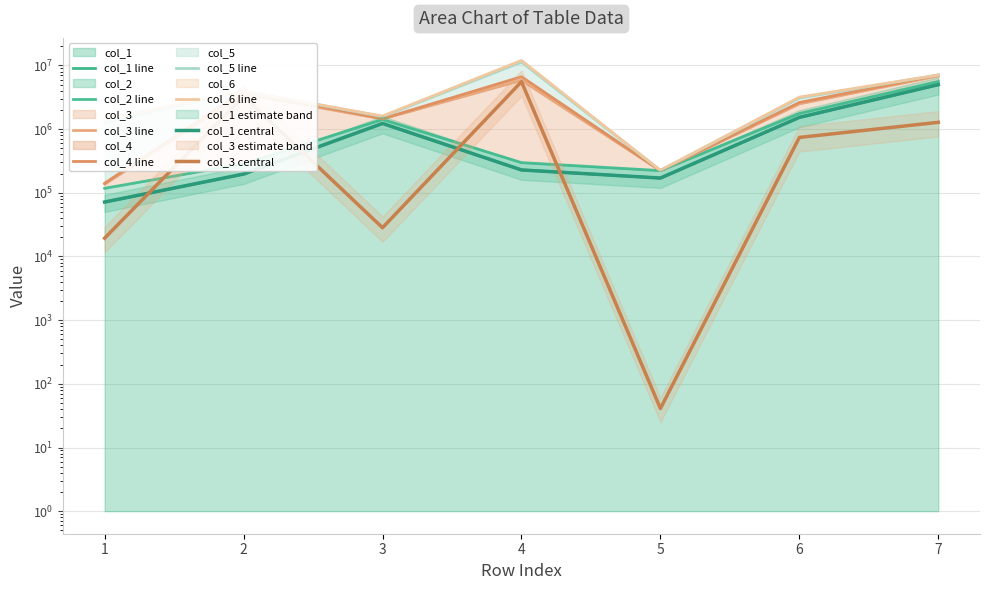

How many data points in col_2 are less than 297949?

3